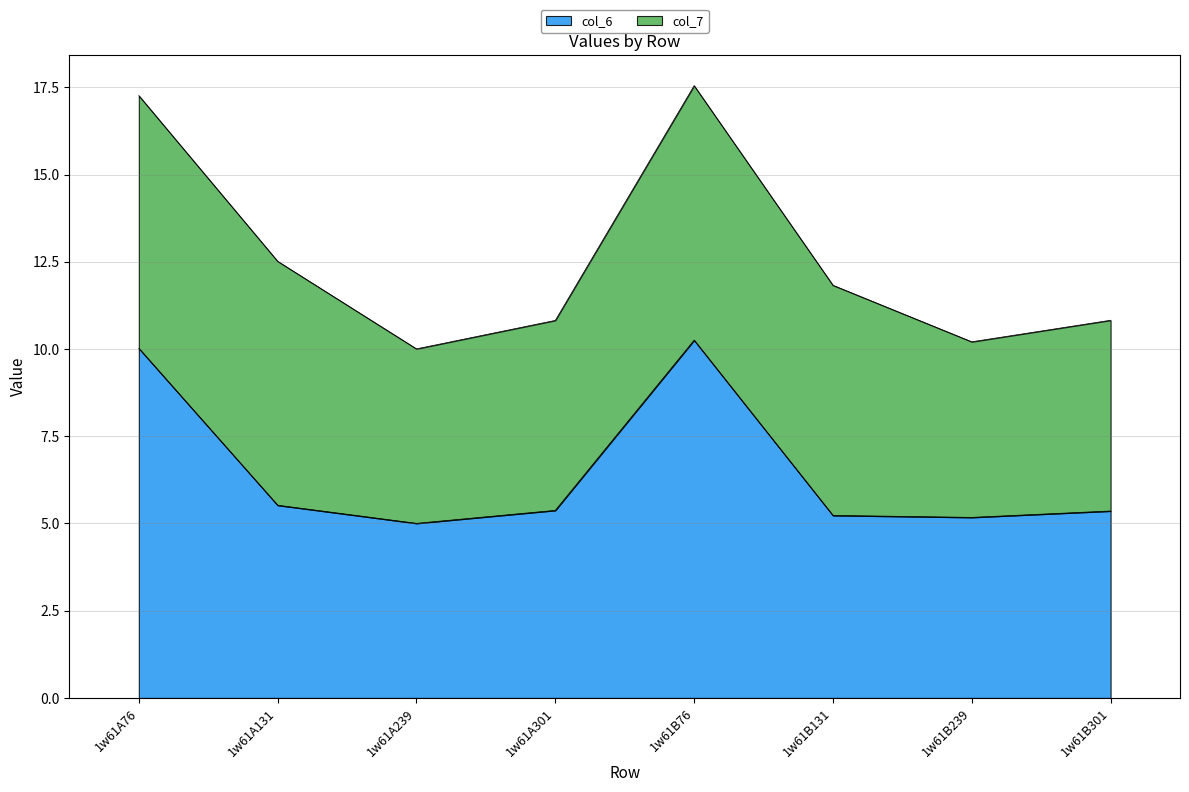

What position from the left is 1w61B239?

7